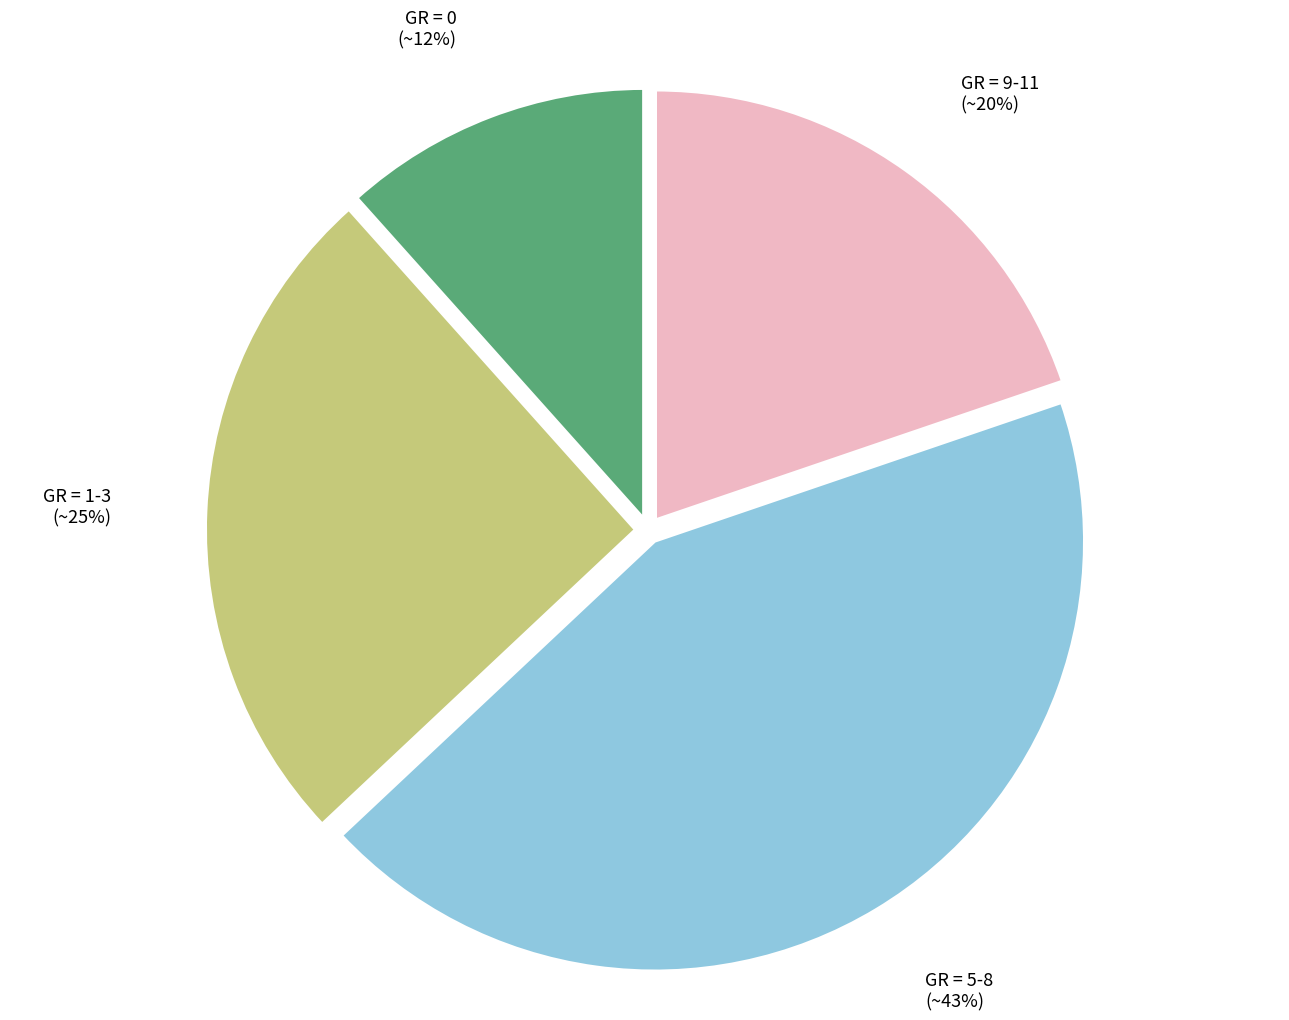

To the nearest percent, what percentage of the pie is GR = 0?

12%